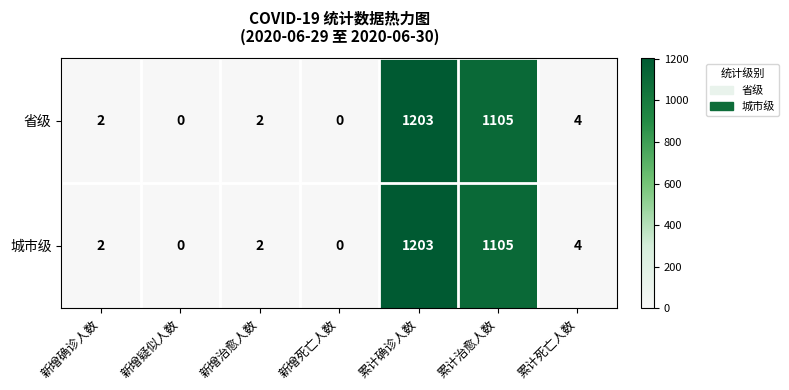

Where is 省级 nearest to the value 601?

累计治愈人数